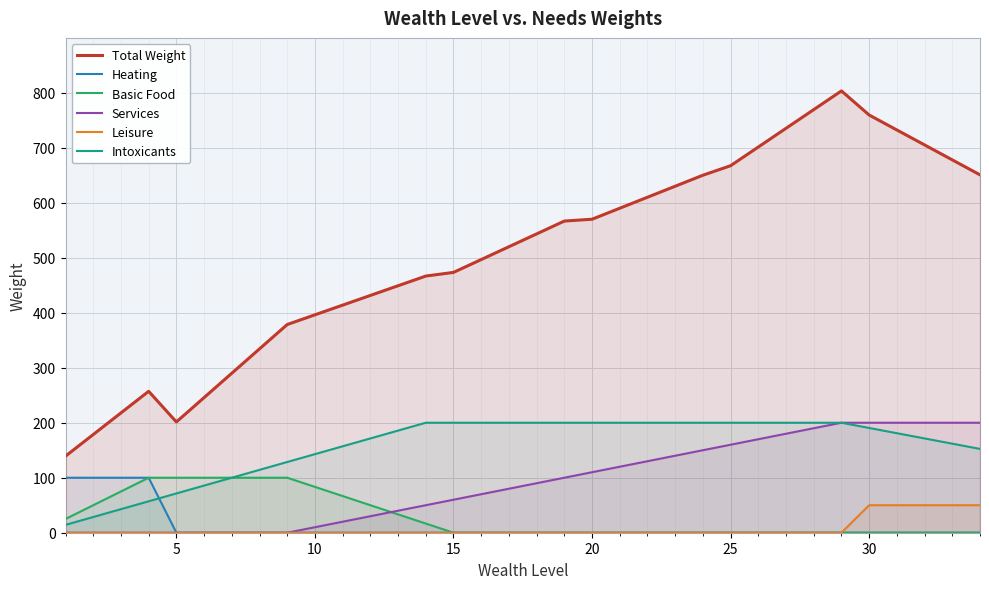

Which series has the largest total across all categories?

Total Weight